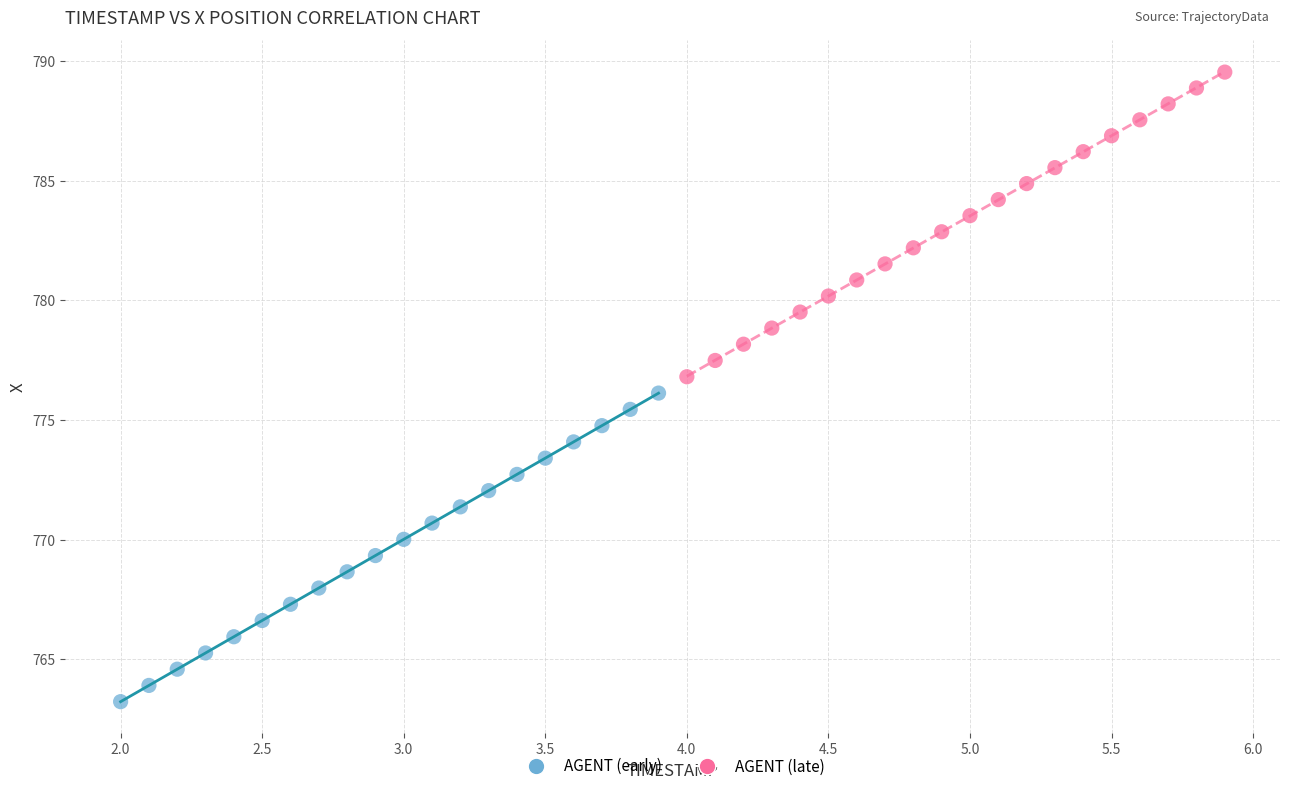

Which series reaches the maximum Y coordinate?

AGENT (late)